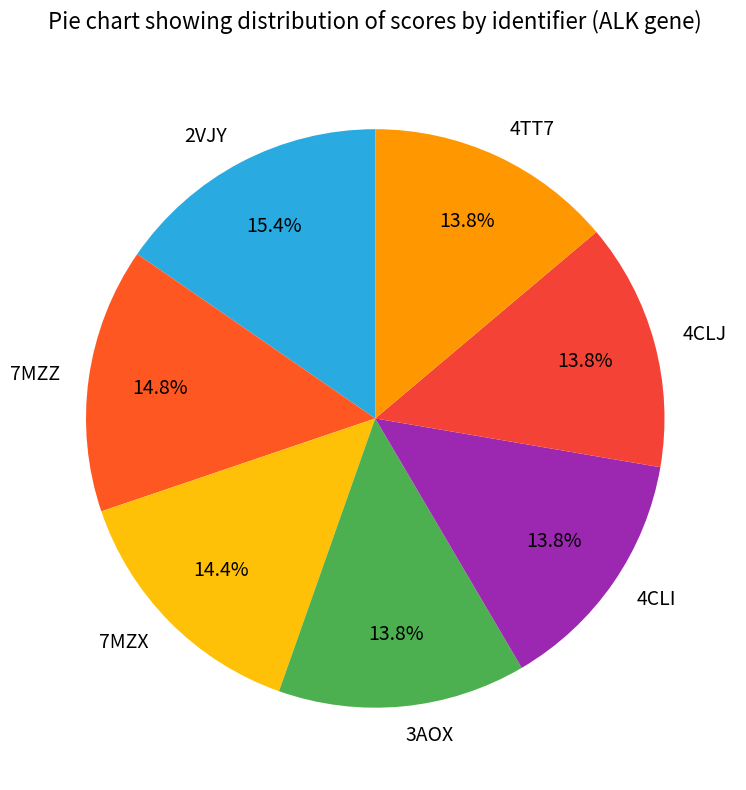

Is 4CLJ the majority of the pie?

No